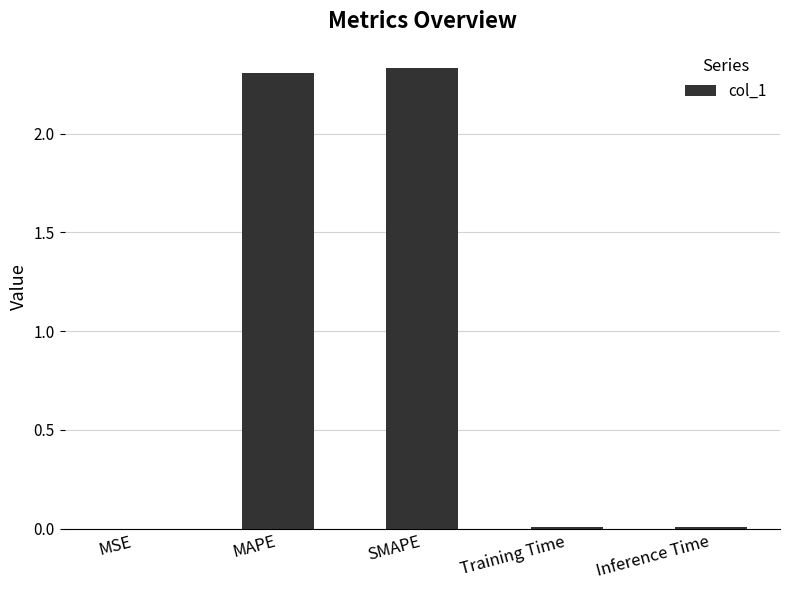

Are the bars horizontal?

No